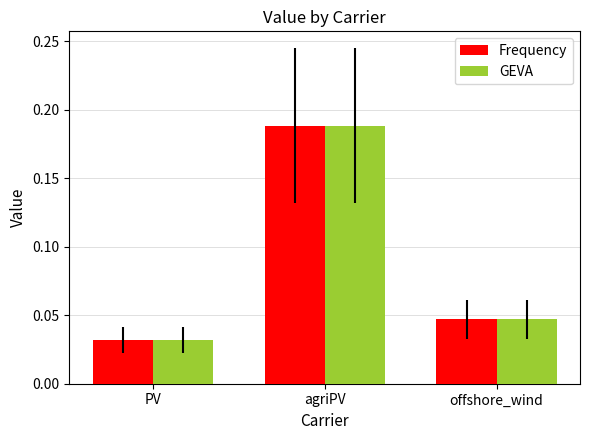

What is the average value of the GEVA series?

0.1